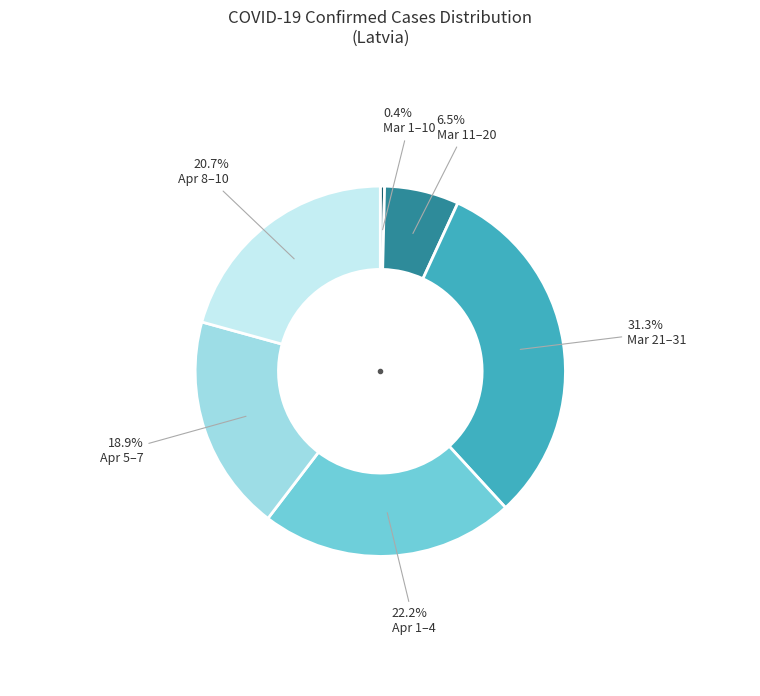

Which has a higher value, Mar 11–20 or Apr 8–10?

Apr 8–10